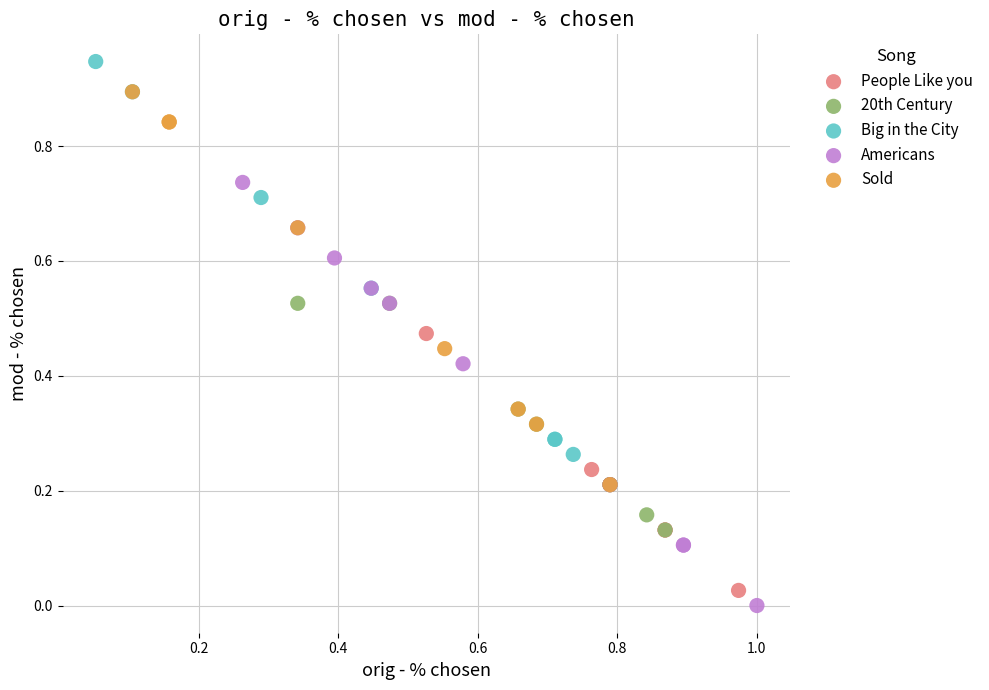

Which series contains the highest Y value?

Big in the City